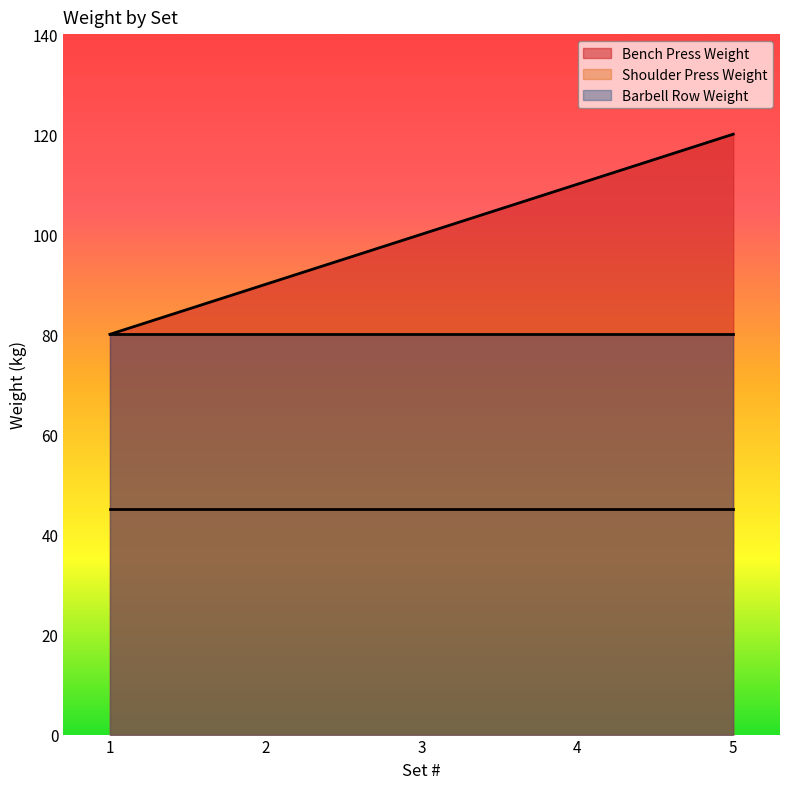

Reading left to right, transcribe all the data shown in this chart.

Bench Press Weight: 1=80	2=90	3=100	4=110	5=120
Shoulder Press Weight: 1=45	2=45	3=45	4=45	5=45
Barbell Row Weight: 1=80	2=80	3=80	4=80	5=80